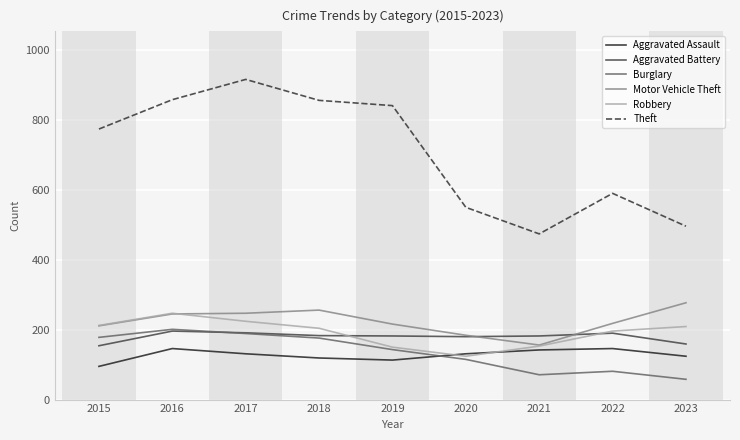

Where does the Motor Vehicle Theft series first go above 218?

2016